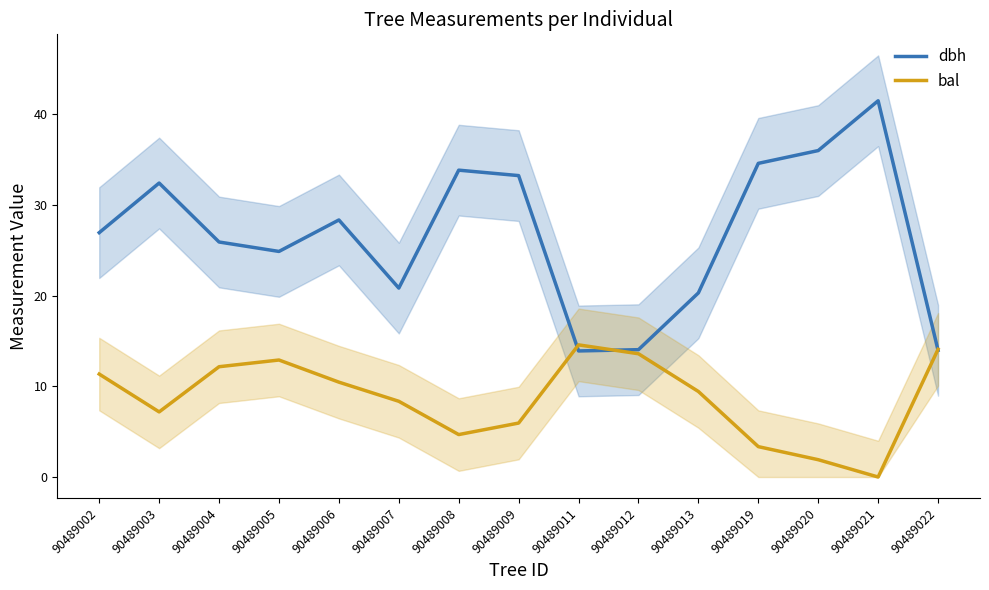

Which series has the largest total across all categories?

dbh